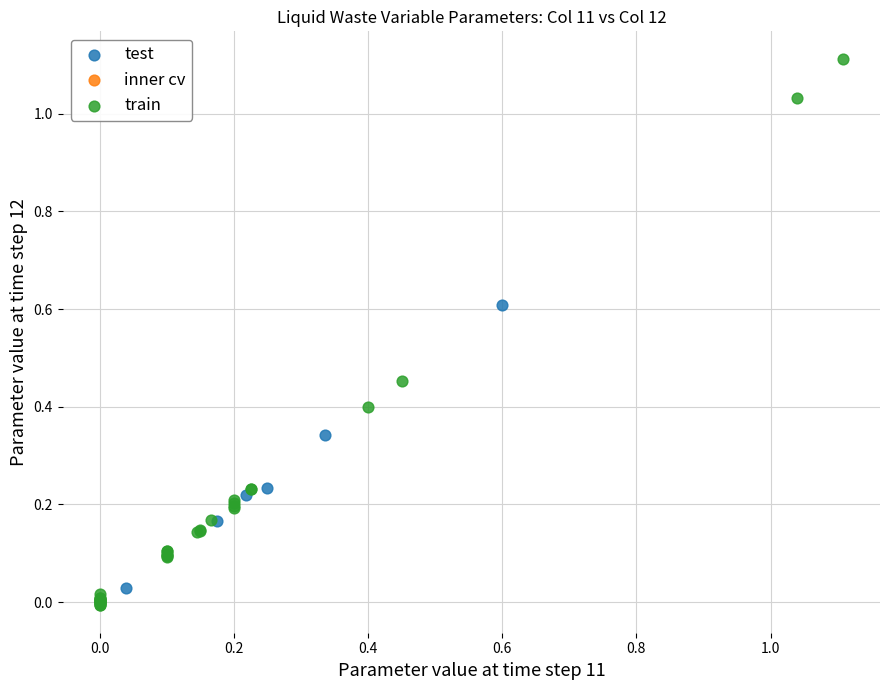

Which series reaches the maximum Y coordinate?

train